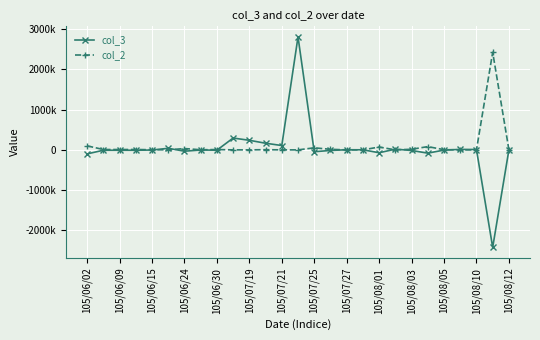

What are all the series names shown in the legend?

col_3, col_2